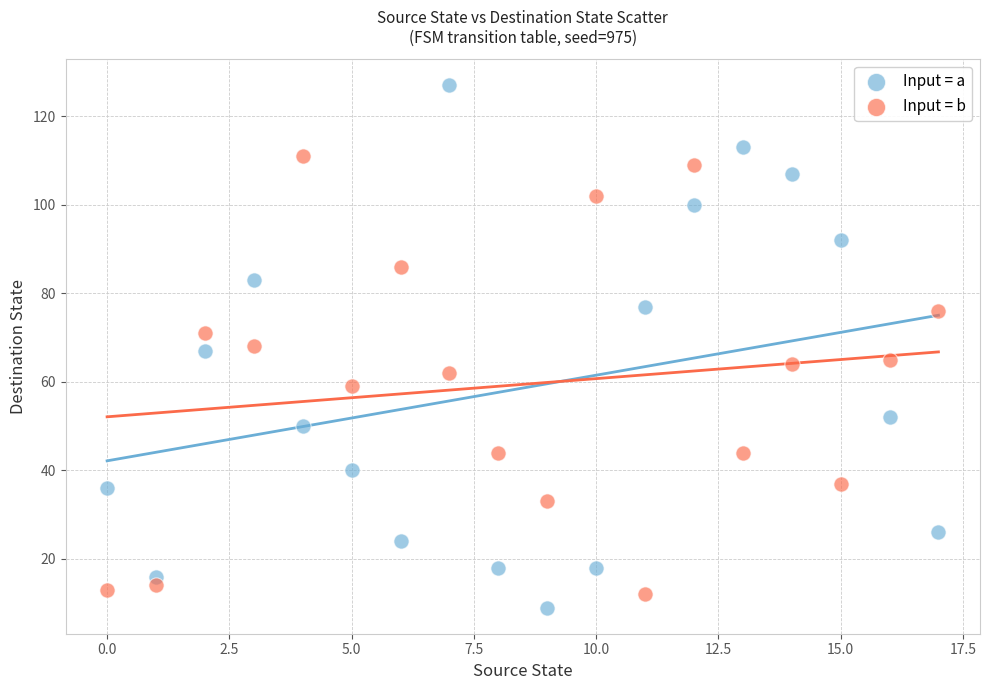

Across all data points, what is the range of Y values (max minus min)?

118